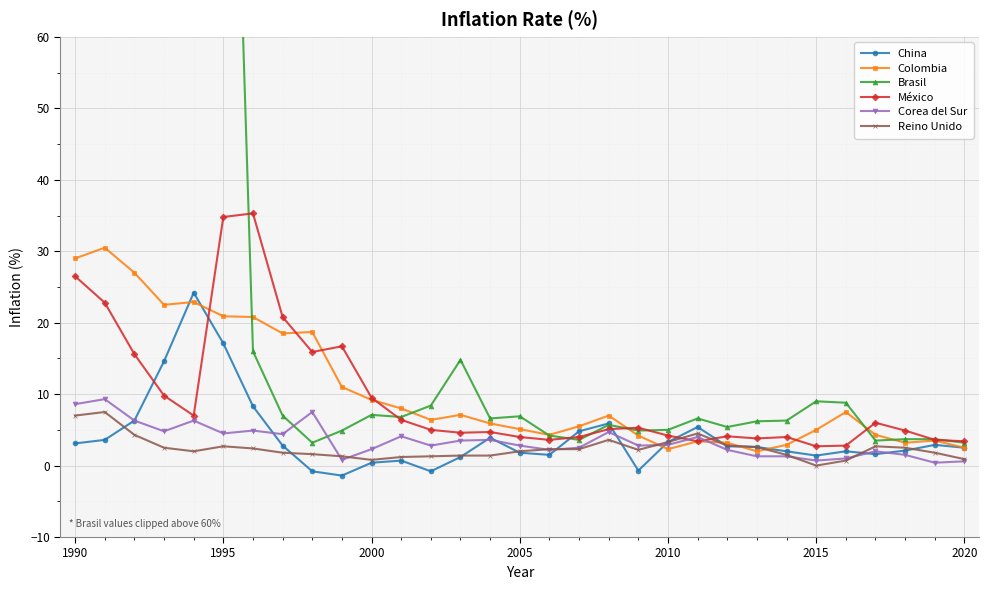

What is the highest value of the México series?

35.3